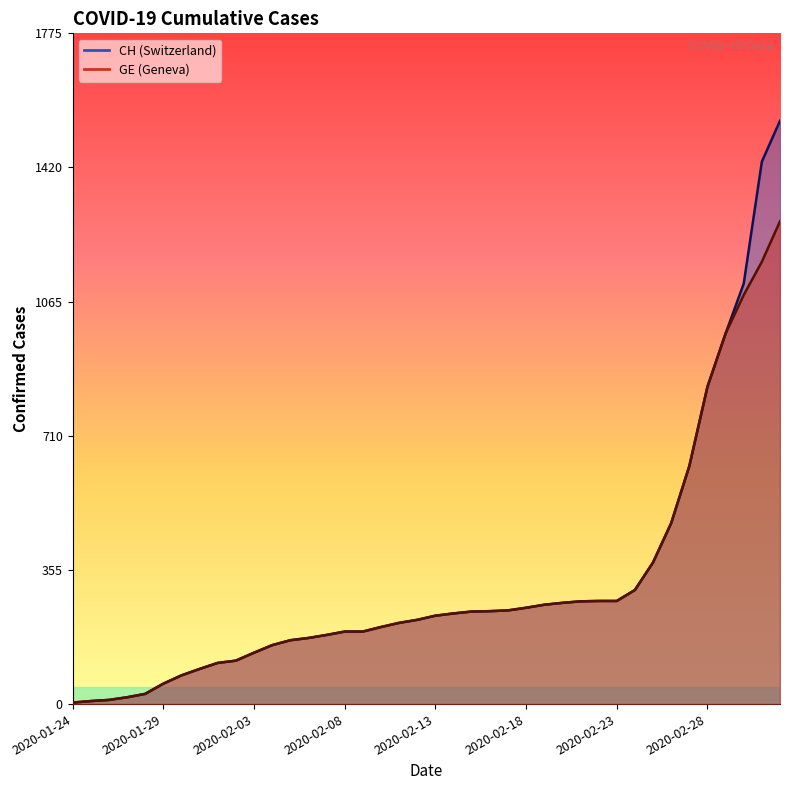

At how many categories does at least one series exceed 259?

14